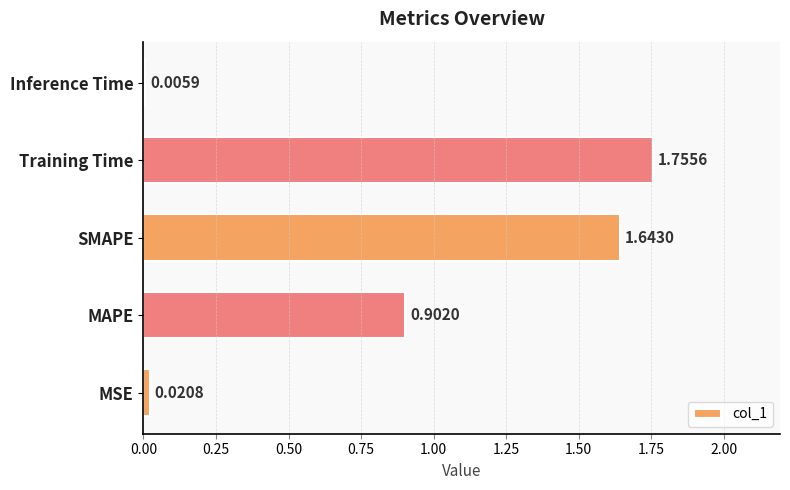

Which category has the highest value across all series?

Training Time